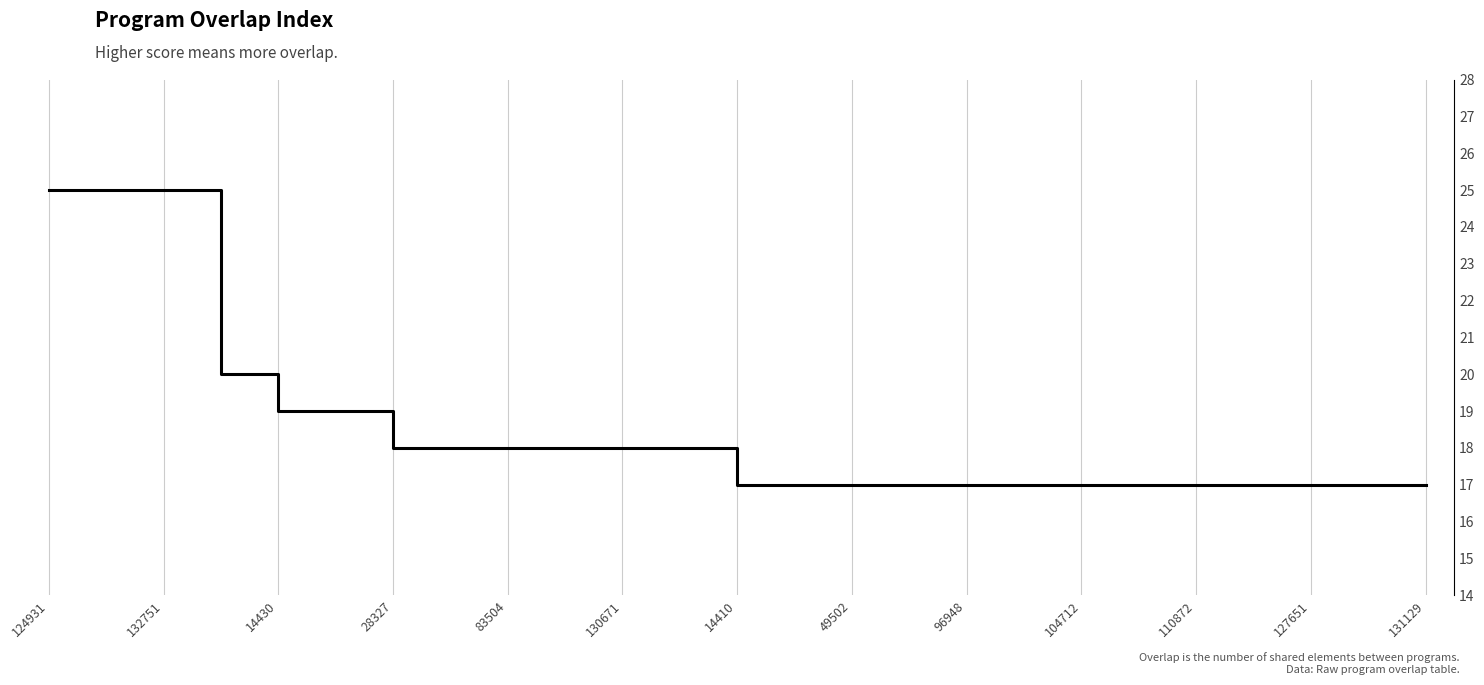

What is the smallest value displayed?

17